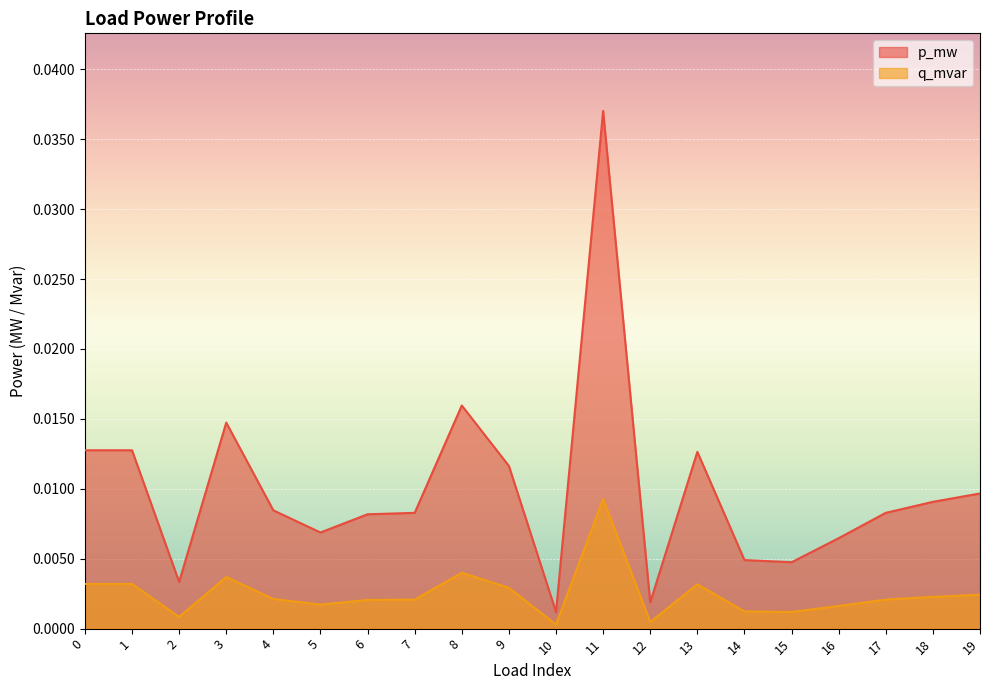

Which series changed the most between 2 and 14?

p_mw